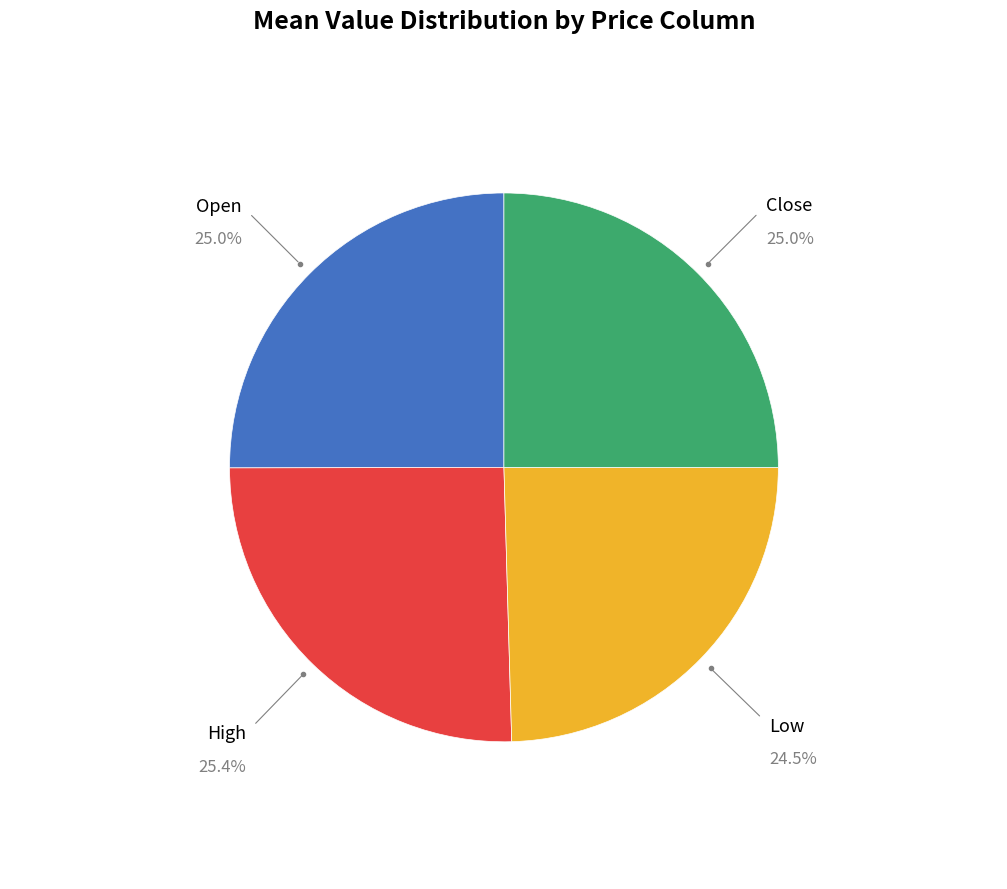

Is there any slice that represents more than half of the pie?

No